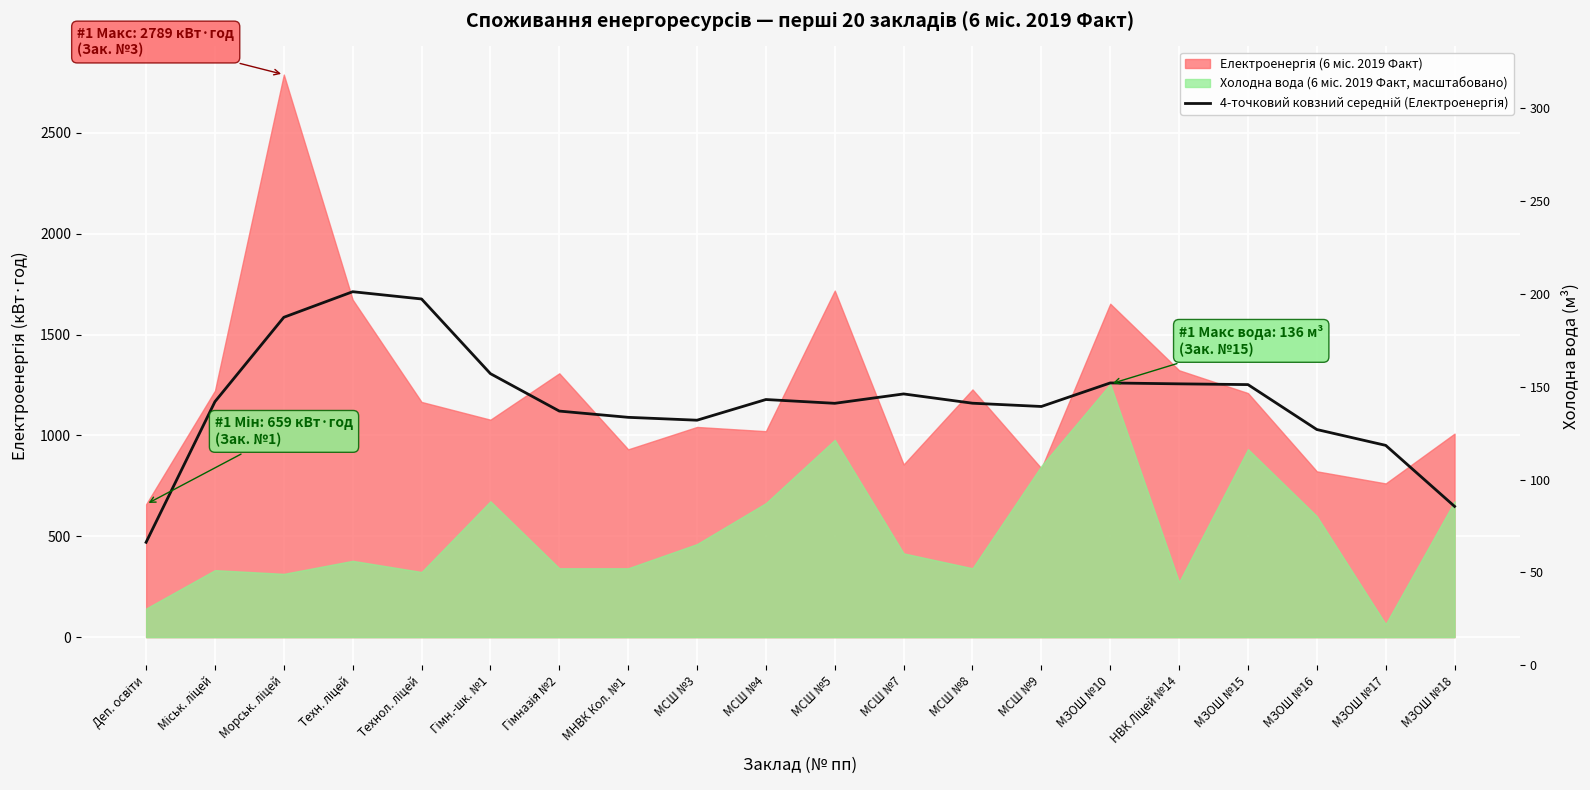

How many interior local peaks (higher than both neighbors) does the data have?

4